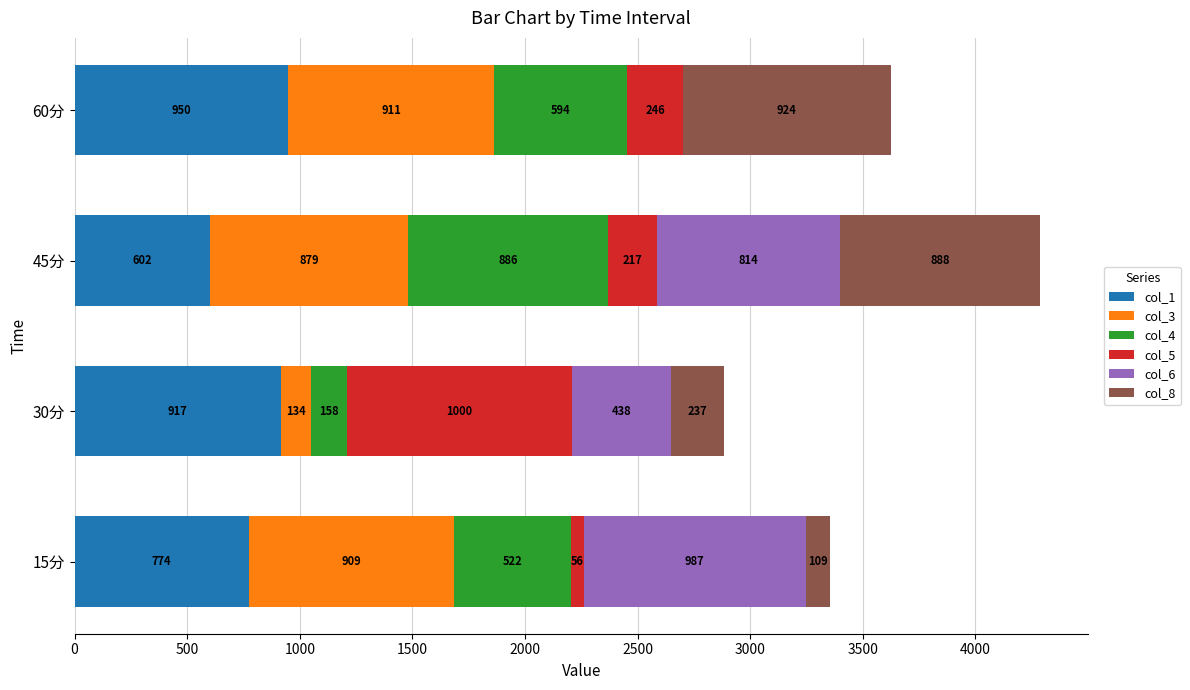

At which category is the sum across all series the highest?

45分